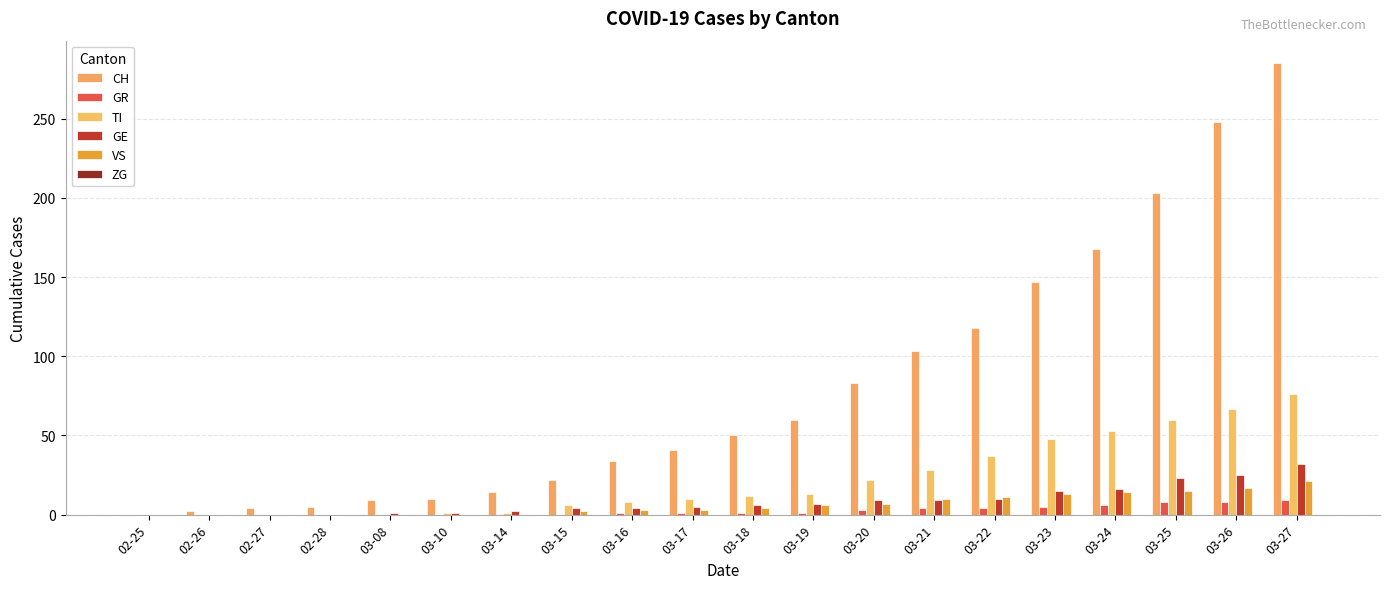

How many data points does each series have?

20